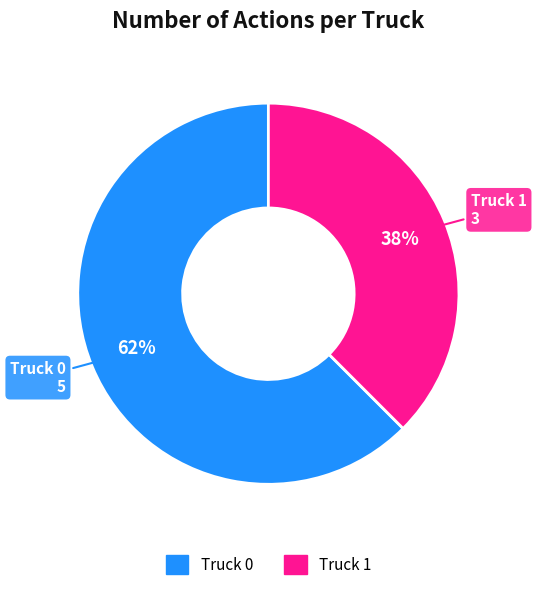

Which has a higher value, Truck 0 or Truck 1?

Truck 0